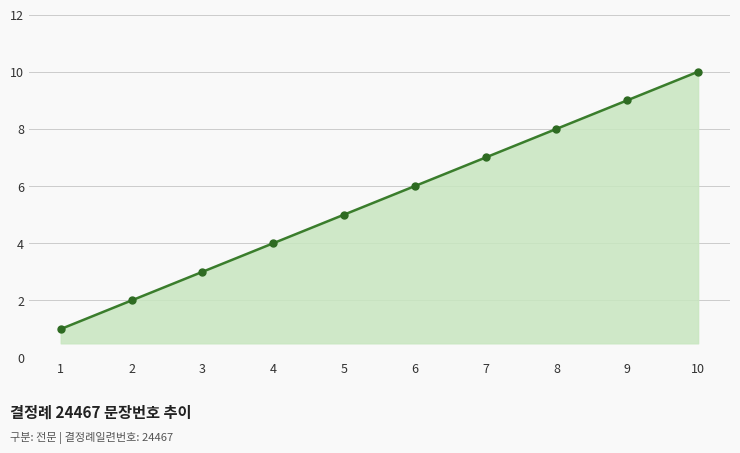

What is the approximate value at 10?

10